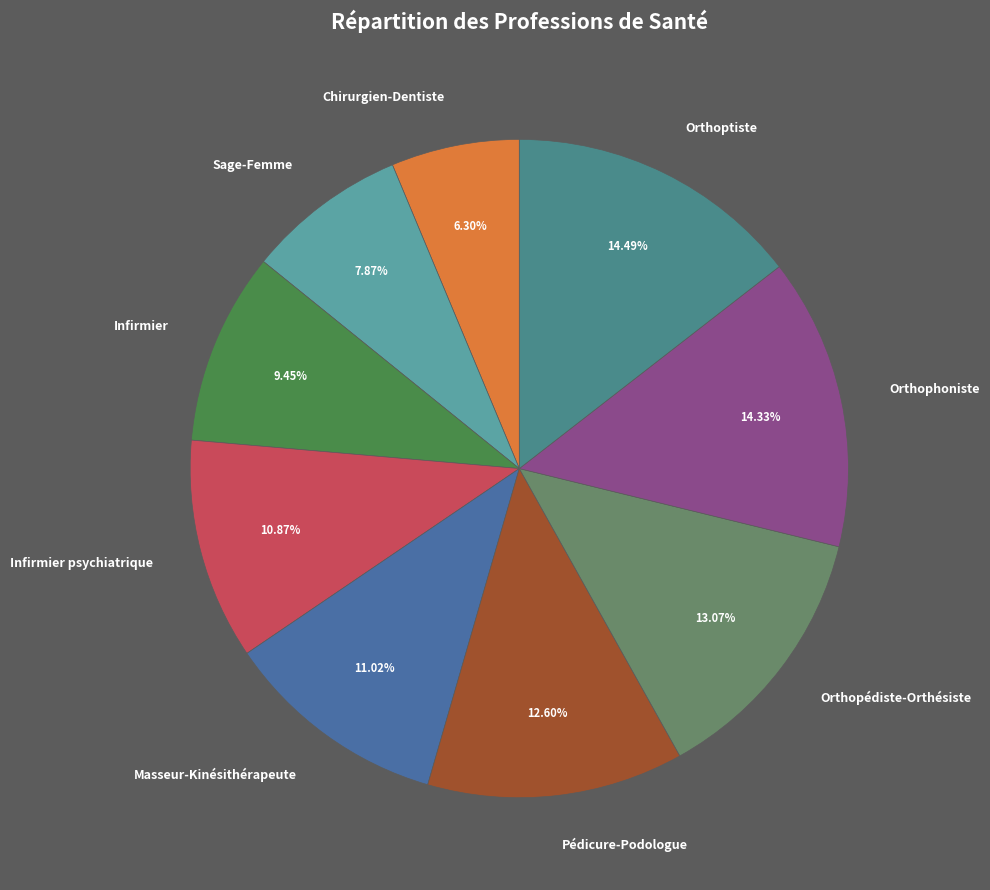

What is the smallest slice in the pie chart?

Chirurgien-Dentiste